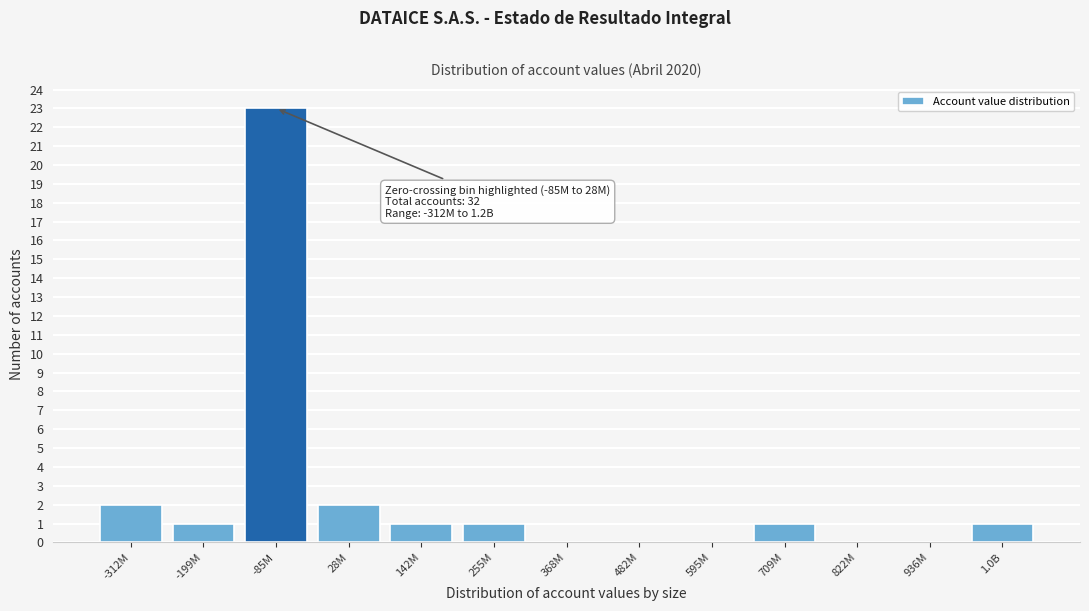

Reading left to right, transcribe all the data shown in this chart.

-312M=2	-199M=1	-85M=23	28M=2	142M=1	255M=1	368M=0	482M=0	595M=0	709M=1	822M=0	936M=0	1.0B=1